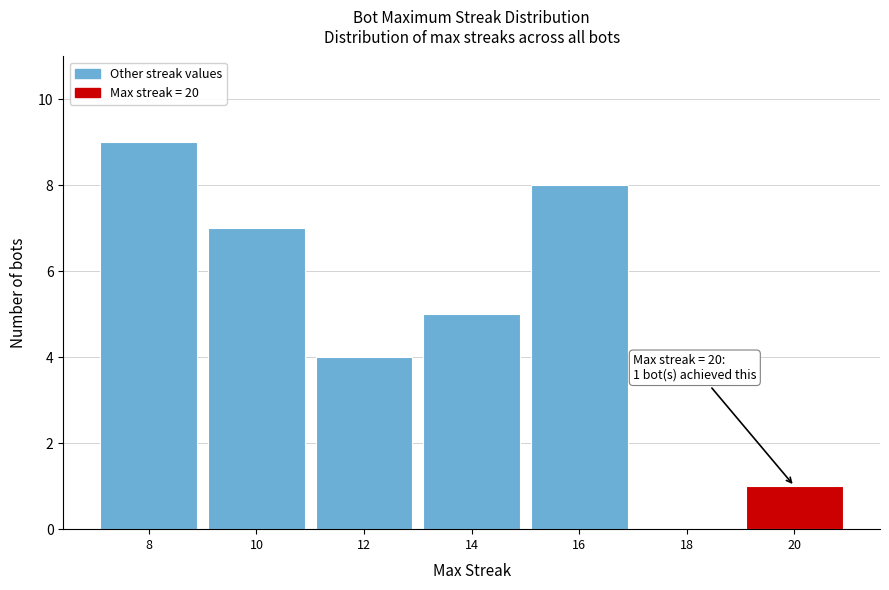

Reading right to left, transcribe all the data shown in this chart.

20=1	18=0	16=8	14=5	12=4	10=7	8=9